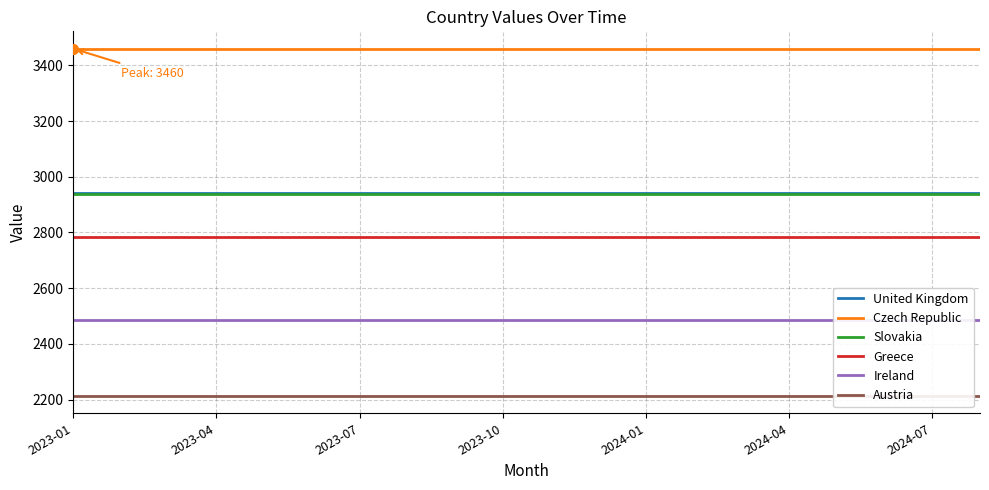

Which series has the largest Y range (max minus min)?

United Kingdom